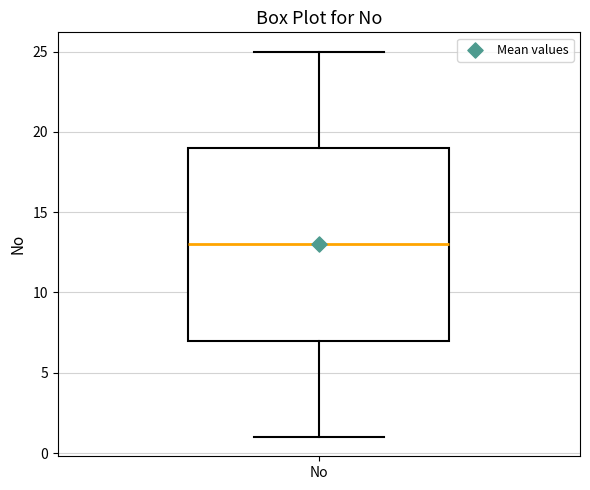

Transcribe this box plot: give where the median line is, the range the box spans, and where the two whiskers end, as read against the y-axis. The values are not printed on the chart, so give them approximately, as read against the axis.

median 13, box 7 to 19, whiskers 1 to 25